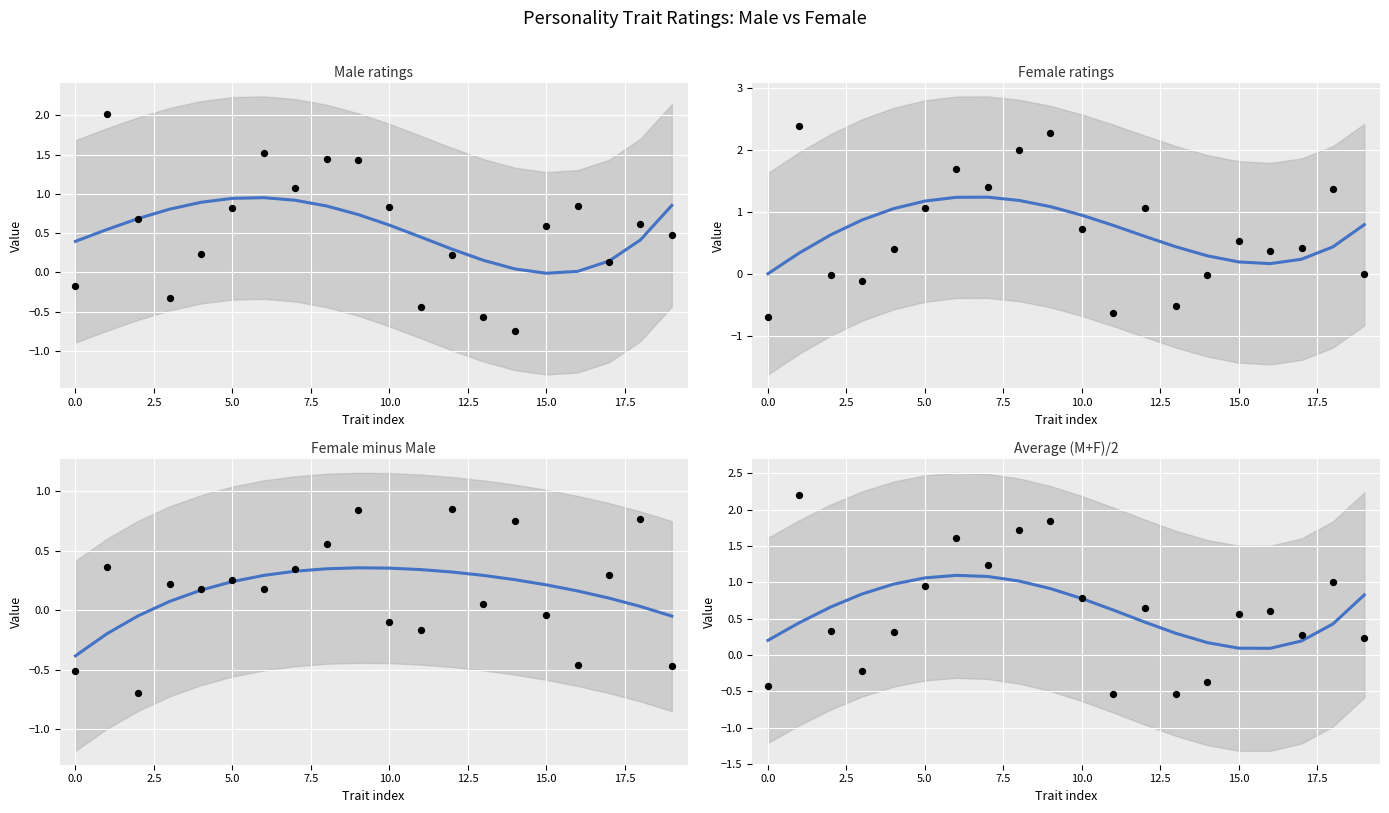

Which series has the largest total across all categories?

Value_Female